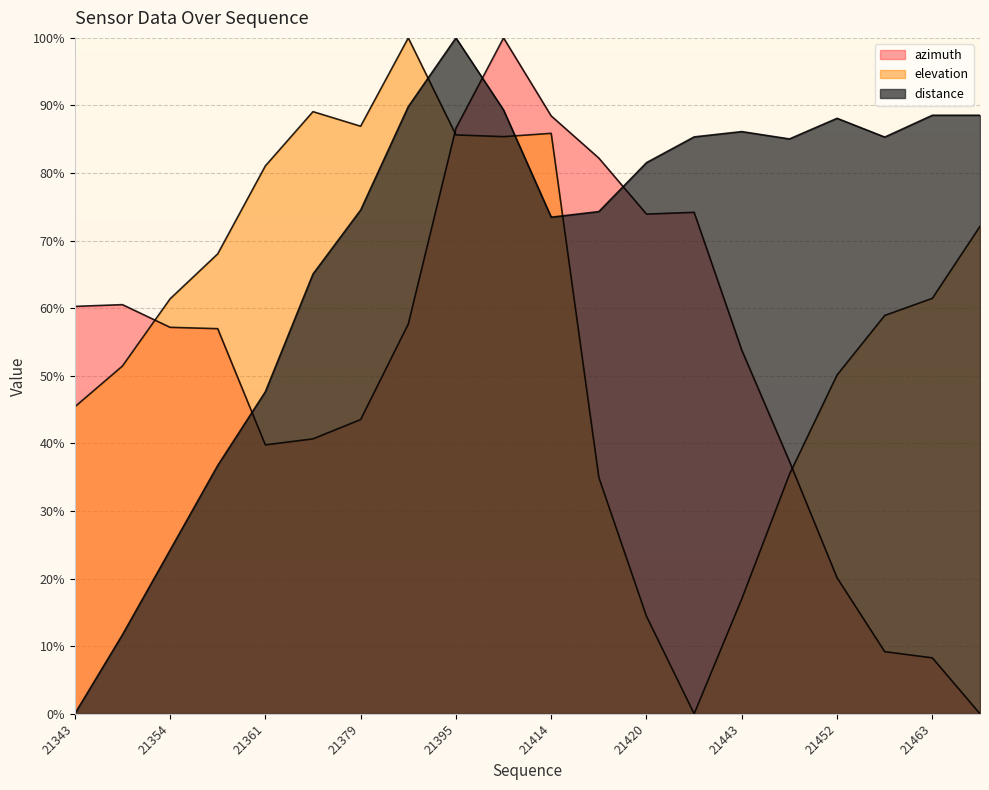

What is the difference between the second highest and minimum values in the distance series?

89.8